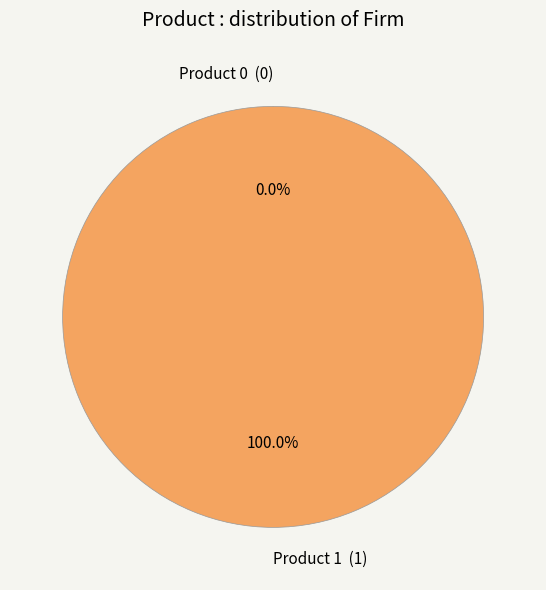

To the nearest percent, what is the average slice percentage?

50%